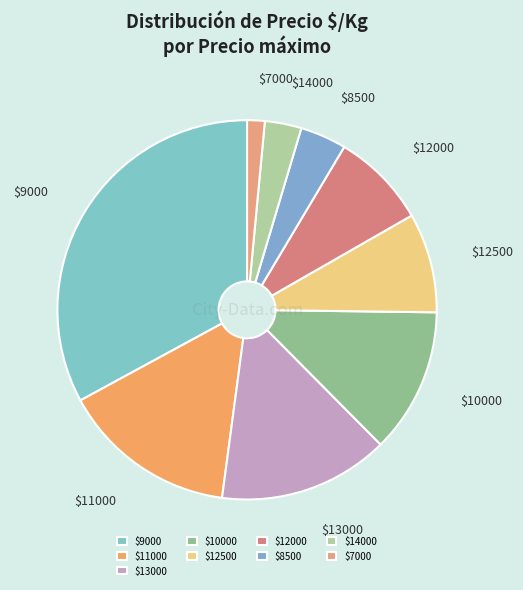

Is it true that $7000 is 1% of the pie?

True